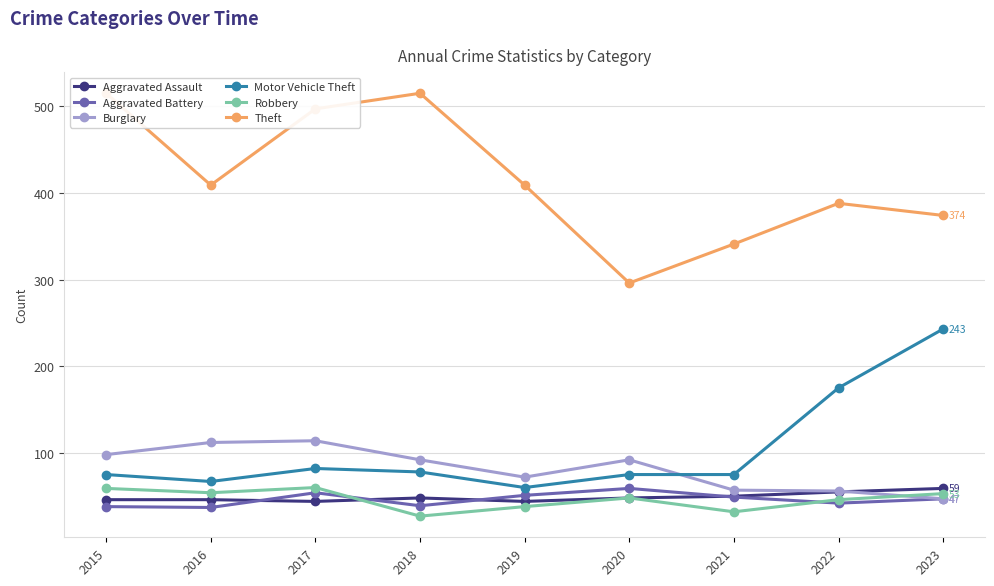

How many lines are shown in the chart?

6